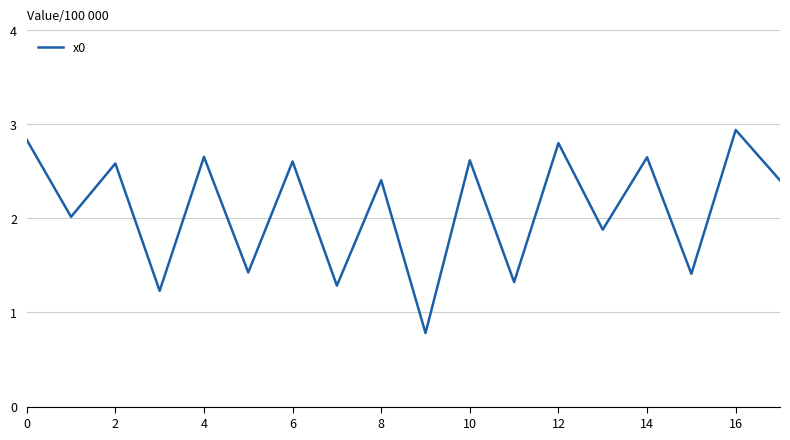

What is the smallest value displayed?

0.8